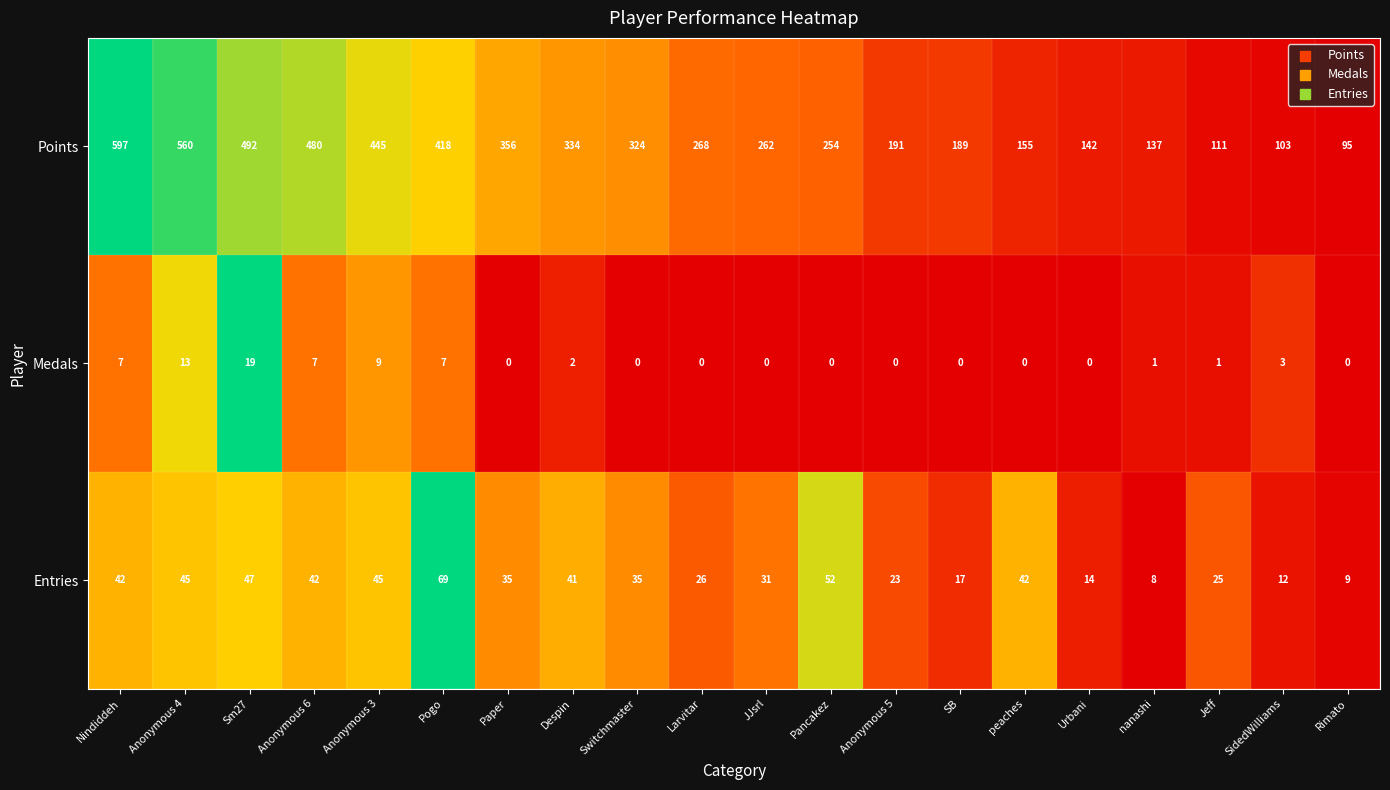

The Entries series shows 45 at Anonymous 3. True or false?

True